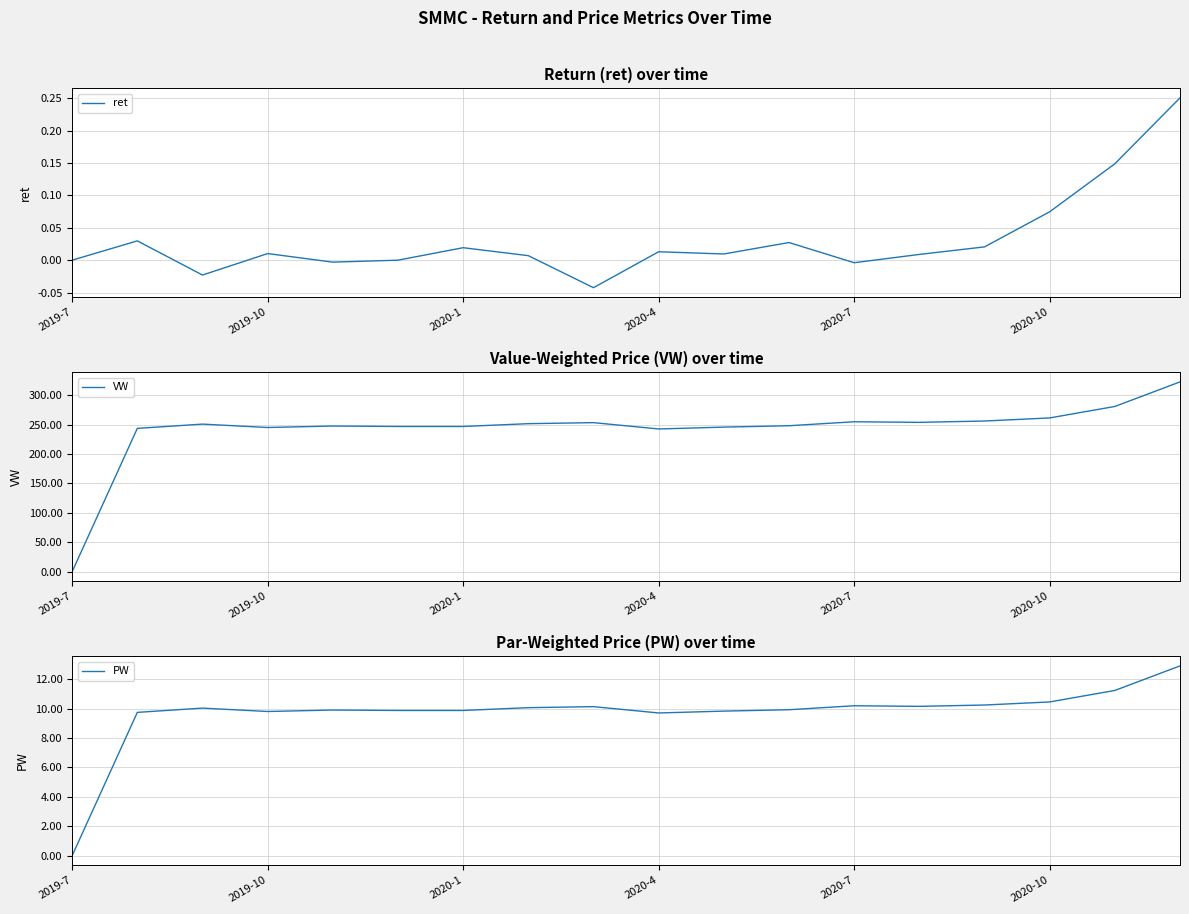

The value of ret at 2019-7 is -0.2. True or false?

False